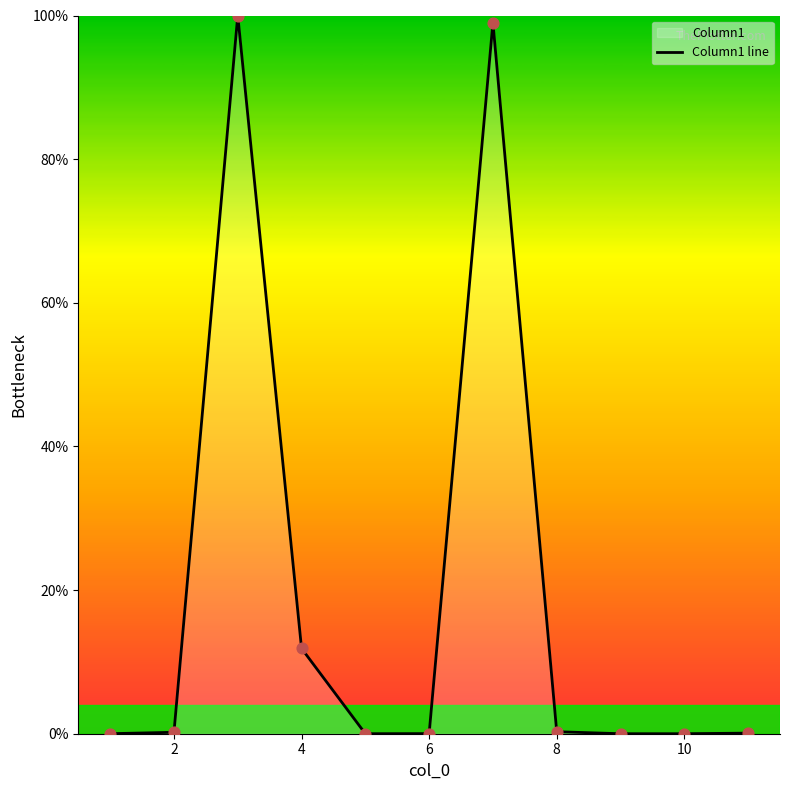

Where is the data nearest to the value 50?

4